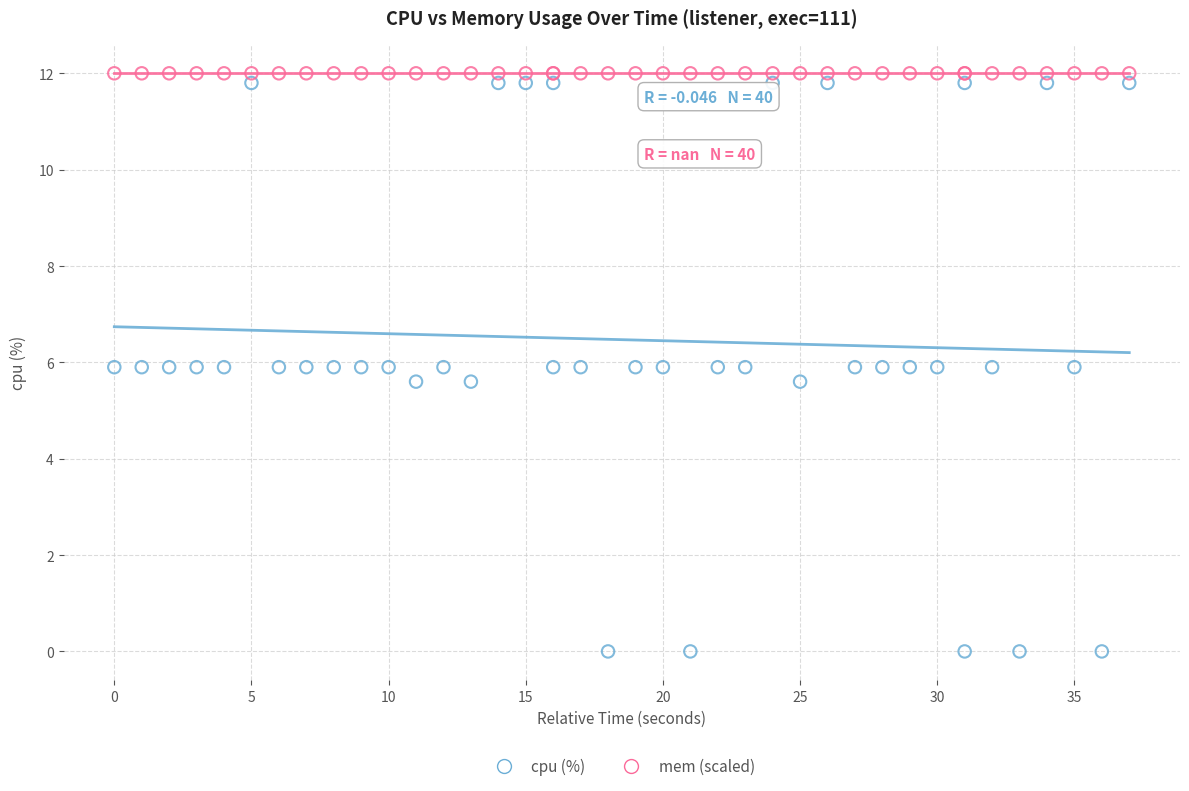

Which series reaches the minimum Y coordinate?

cpu (%)